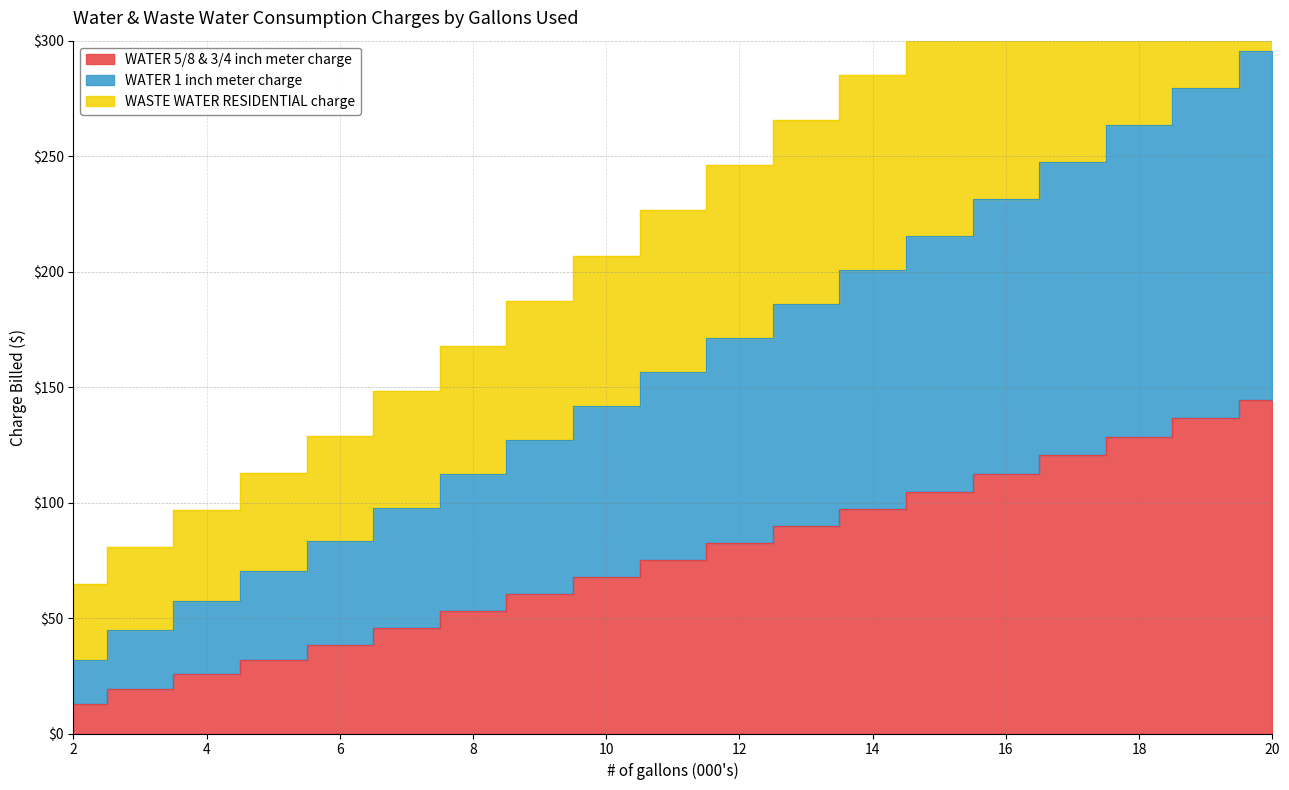

Does the chart have visible grid lines?

Yes